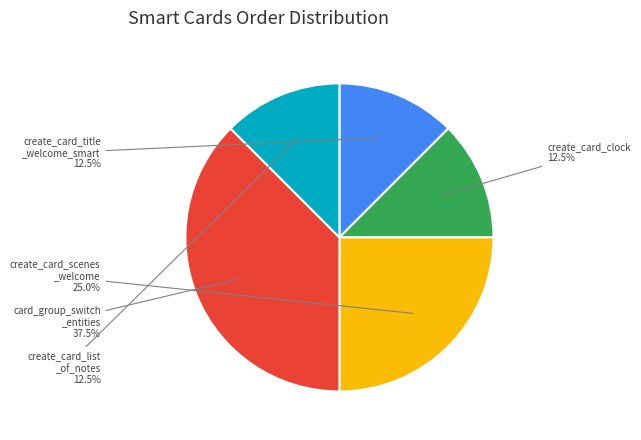

What is the ratio of the value at create_card_list _of_notes to the value at card_group_switch _entities?

0.3